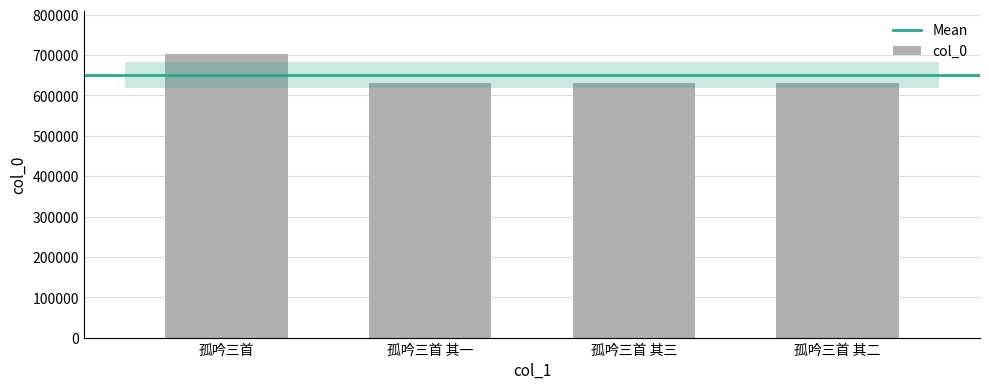

What is the sum of all values?

2598770